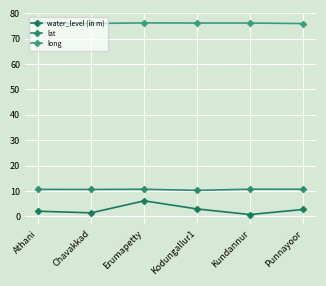

Between Kundannur and Chavakkad, which is larger?

Chavakkad